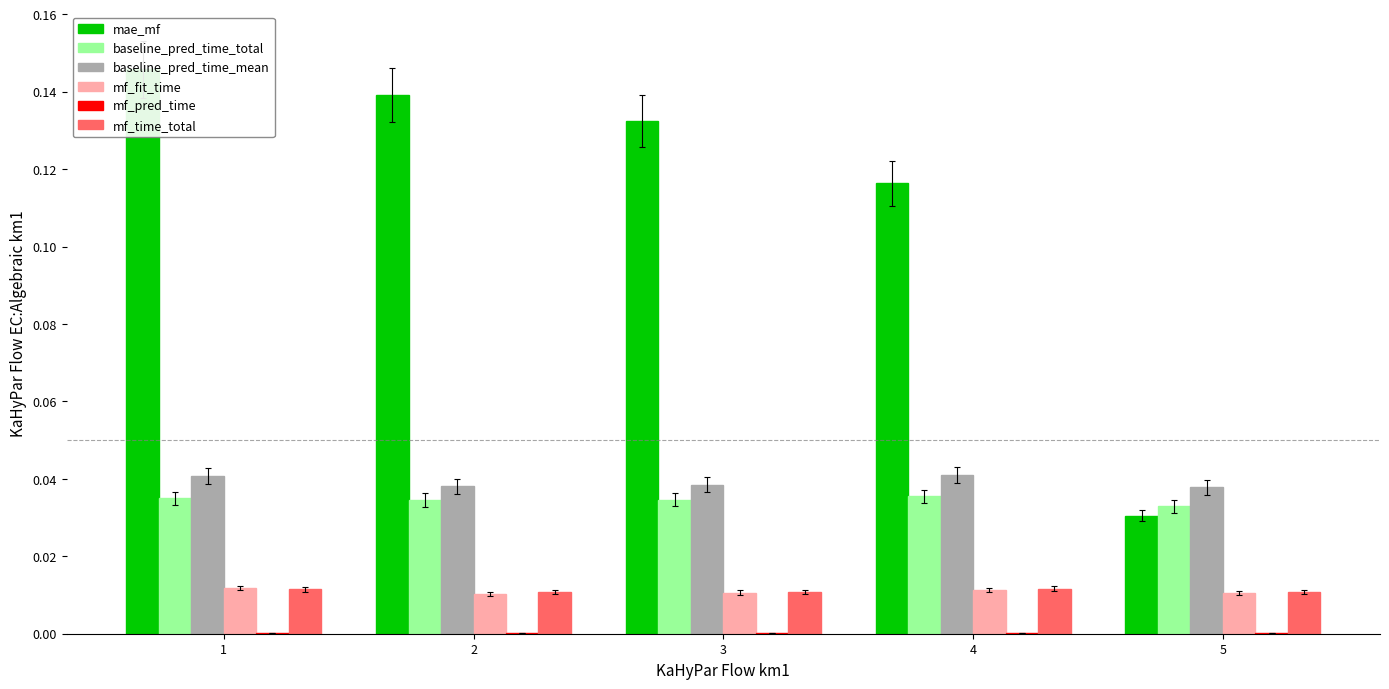

Count the number of categories in the chart.

5